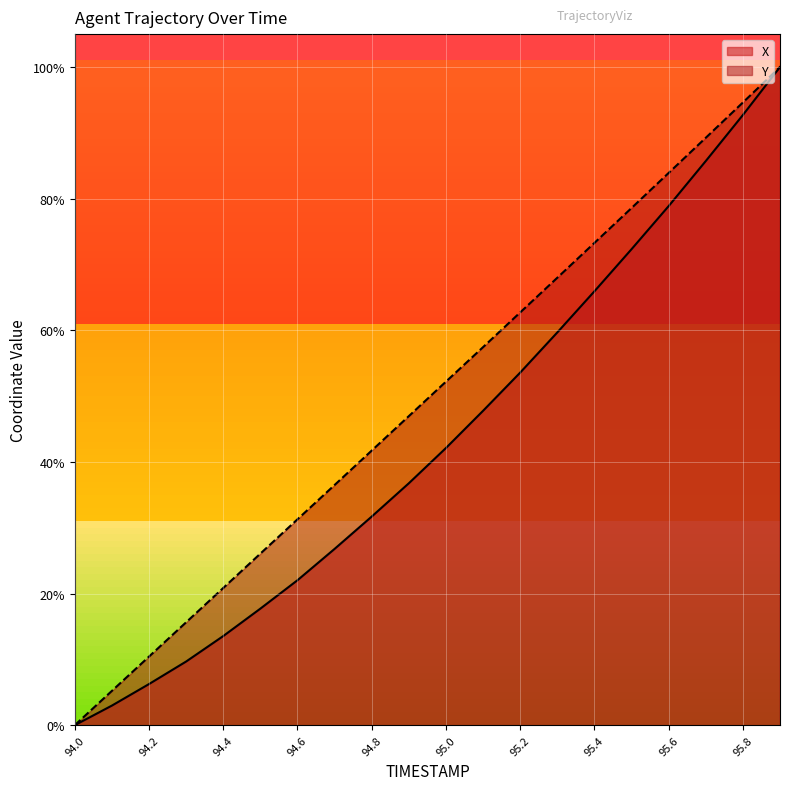

Which series has the largest range (max minus min)?

X